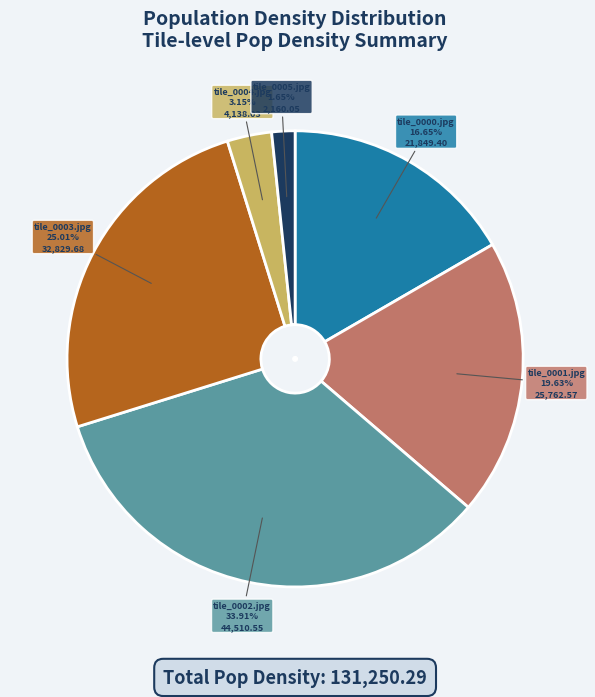

Is there a majority slice in this chart?

No